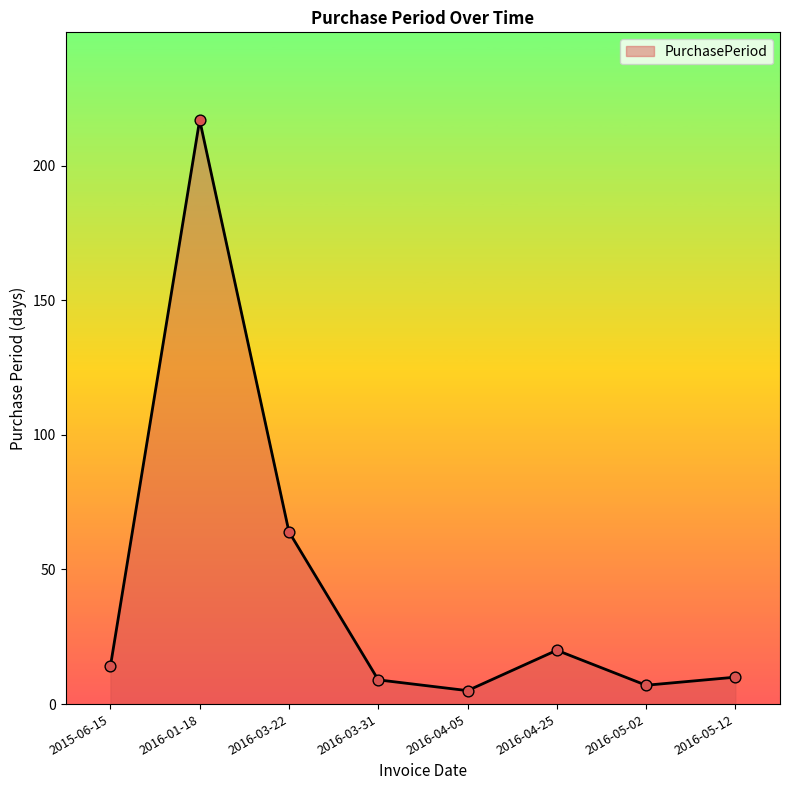

What is the change in value from 2016-01-18 to 2016-03-22?

-153